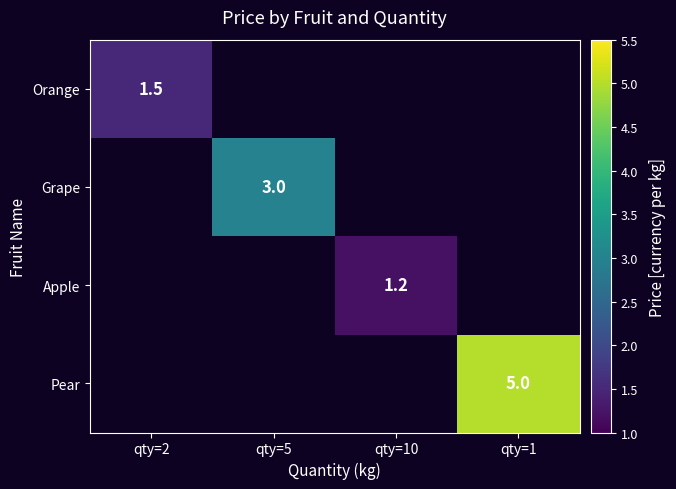

What is the highest value of the Orange series?

1.5